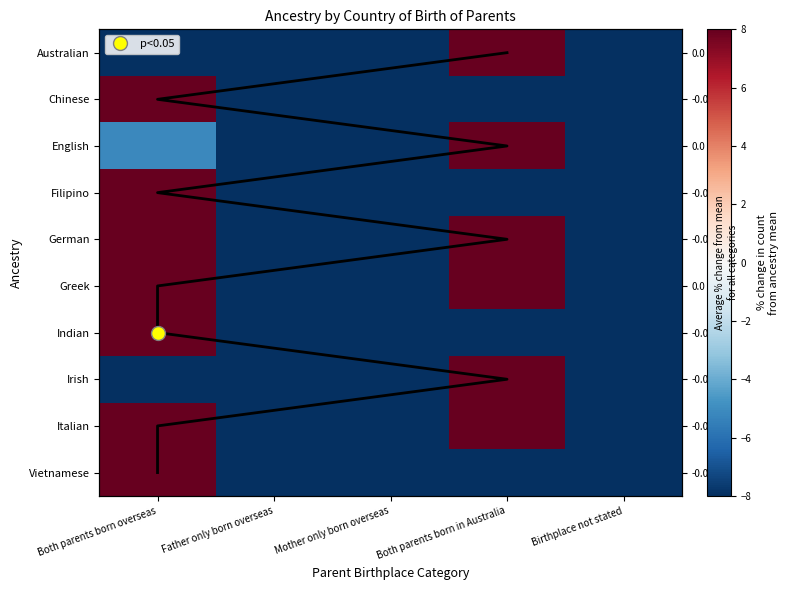

The Indian series shows -56.7 at Both parents born in Australia. True or false?

False